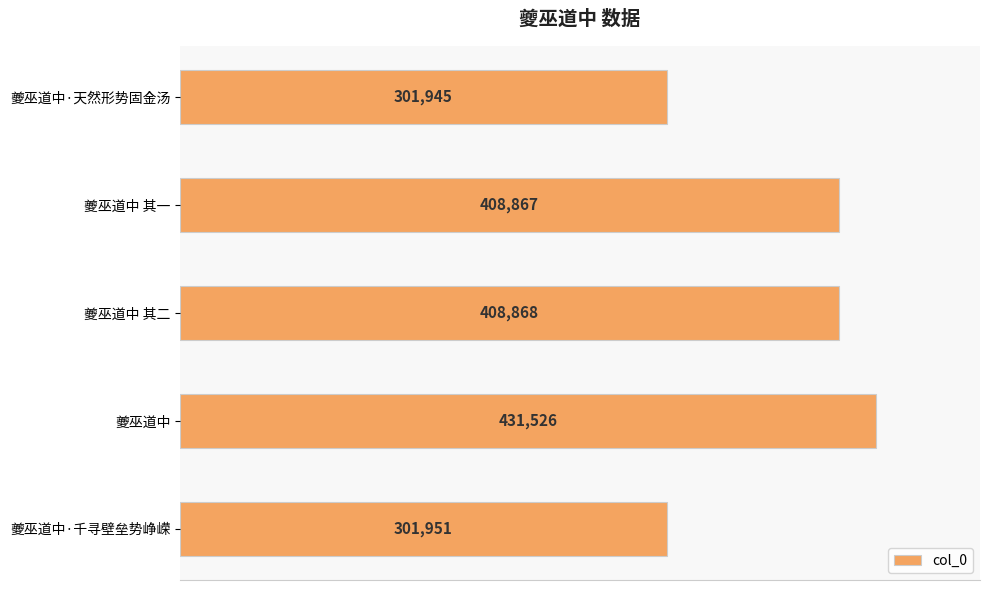

What is the sum of all values?

1853157